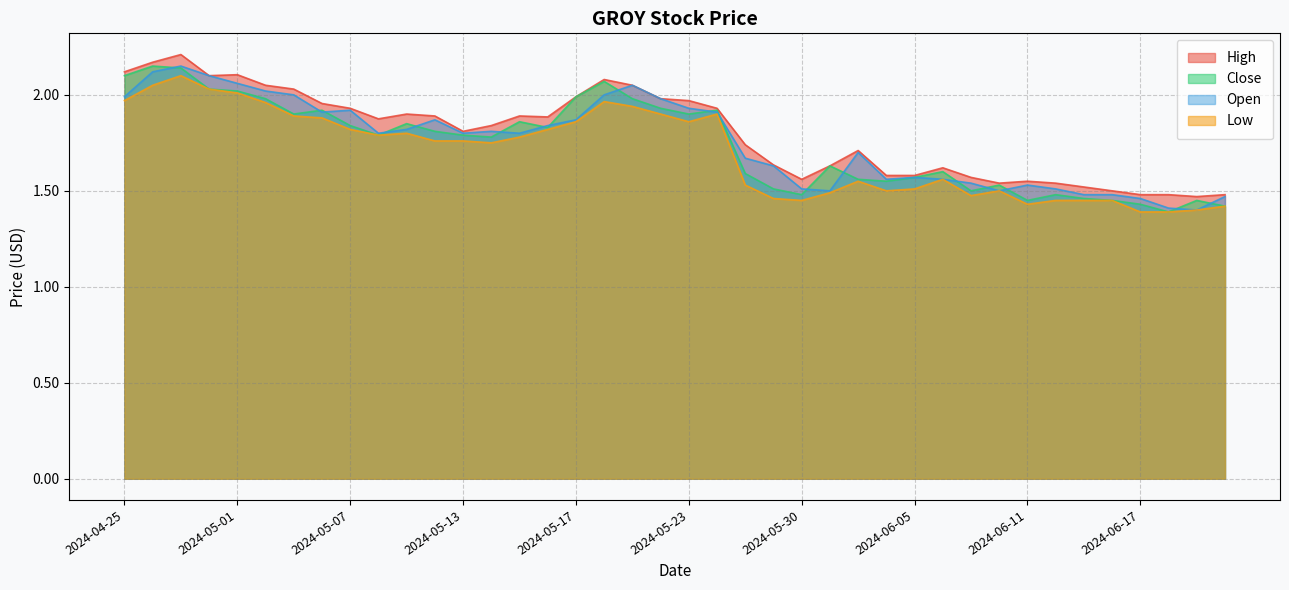

What is the spread (max minus min) of values at 2024-04-25?

0.2